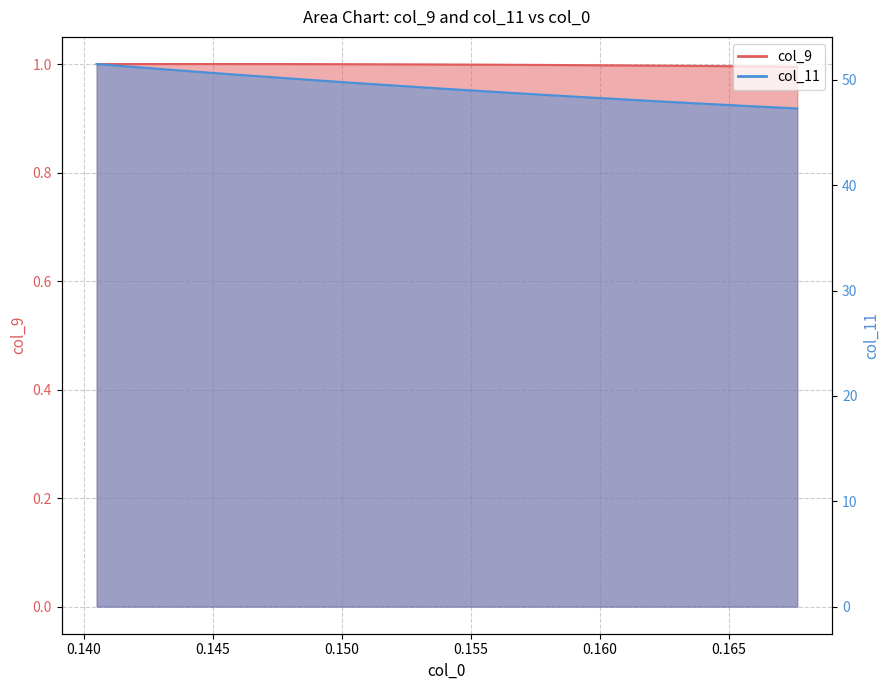

What is the minimum value for col_9?

1.0